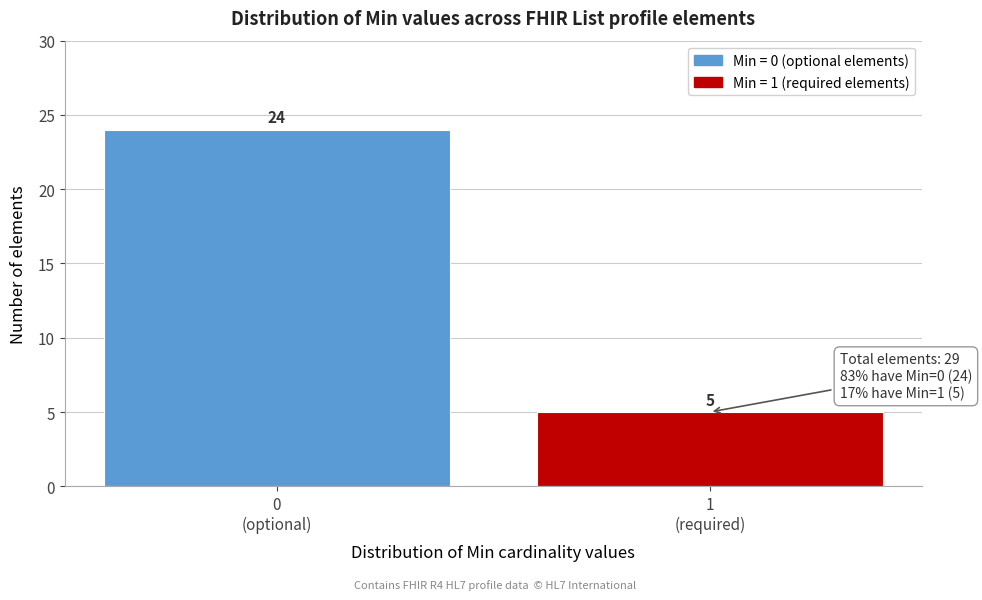

Reading left to right, what are all the values shown in this chart?

24	5